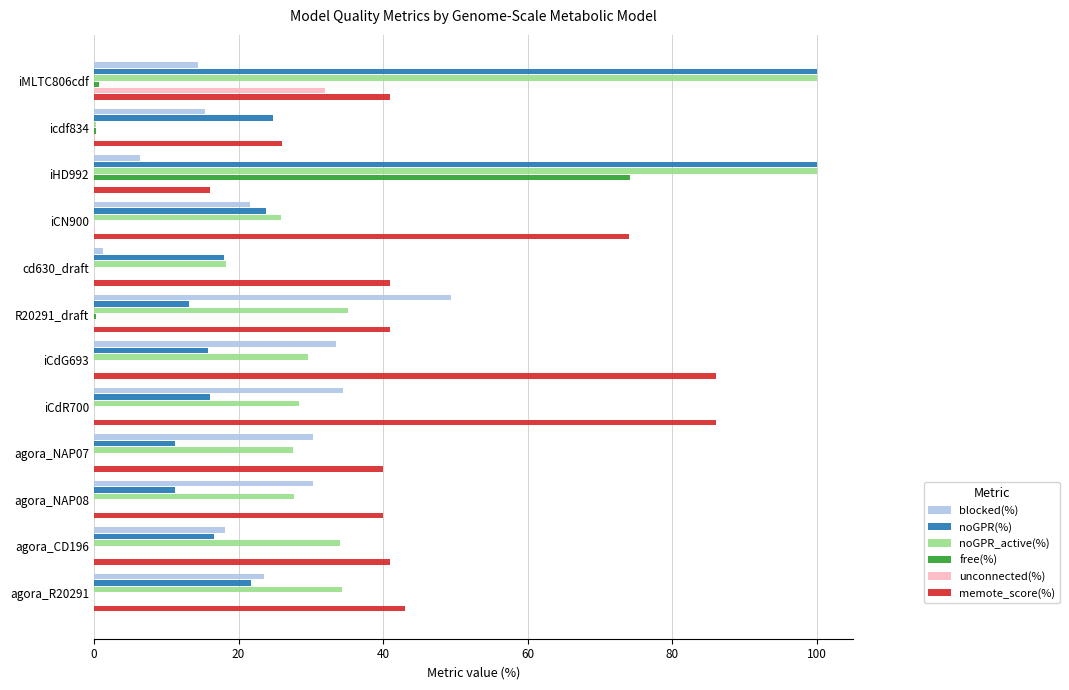

Which series changed the most between iCdR700 and agora_CD196?

memote_score(%)